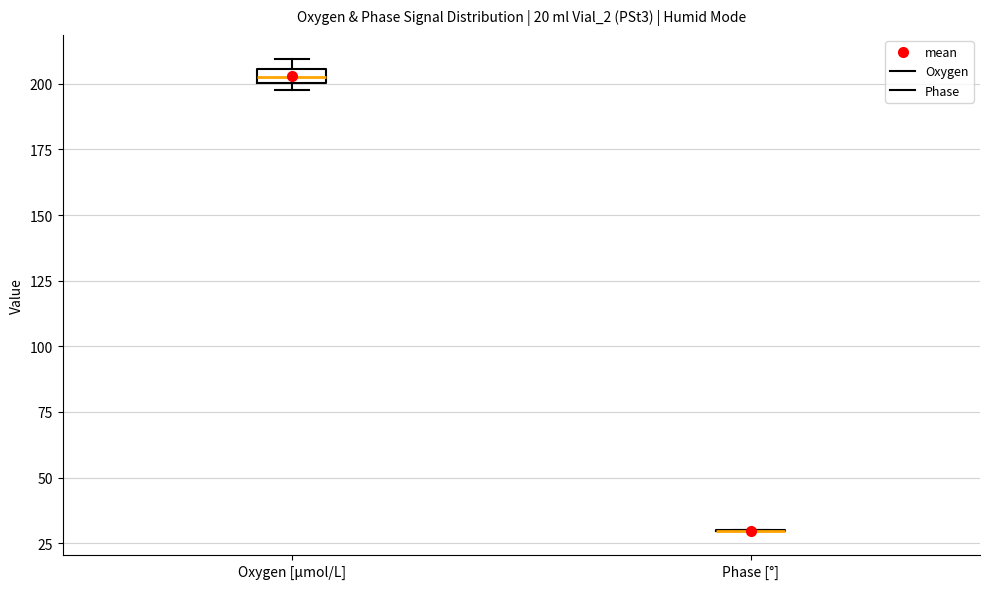

Which box is the tallest, from its lower edge to its upper edge?

Oxygen [μmol/L]